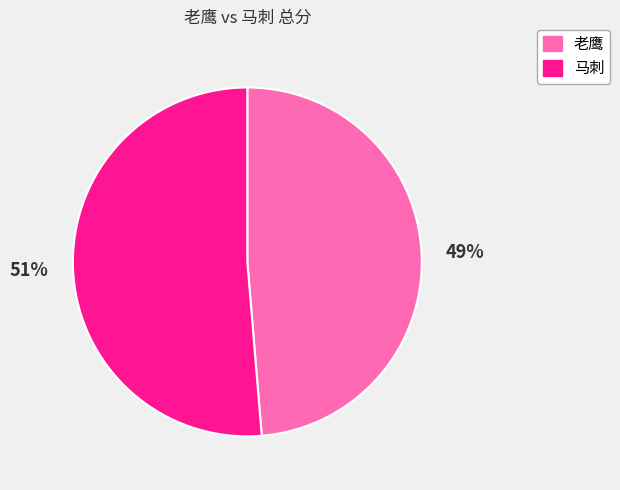

Between 马刺 and 老鹰, which is larger?

马刺